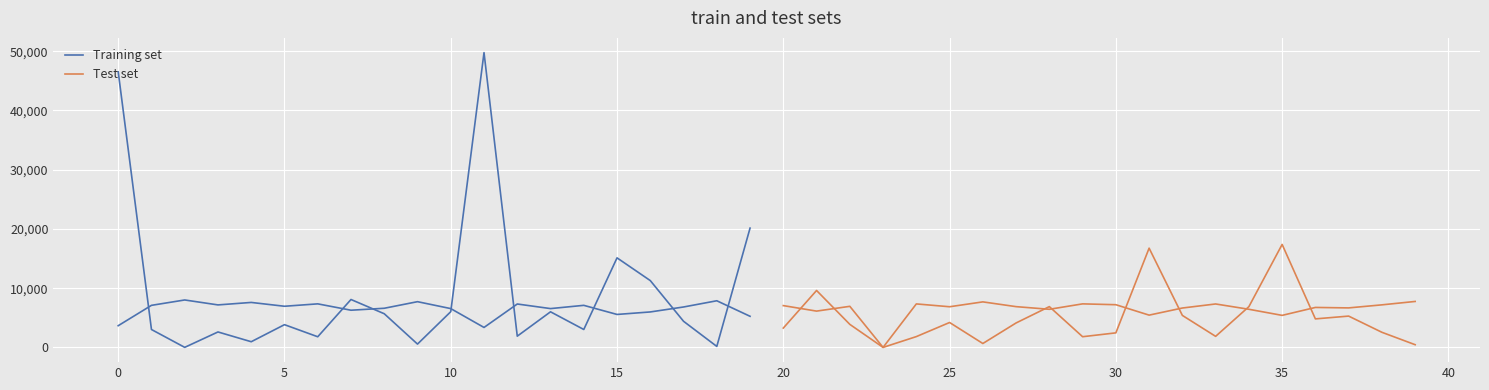

Which series has the largest total across all categories?

Training set